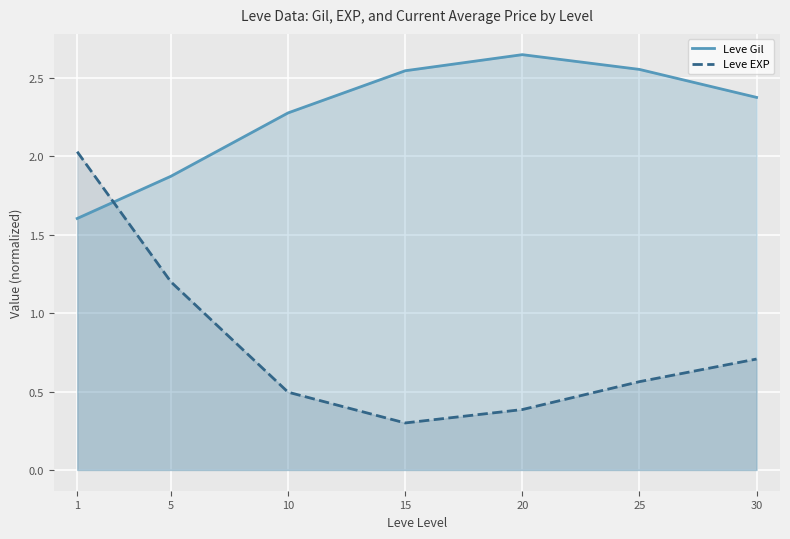

Does the chart display data point markers on the line(s)?

No